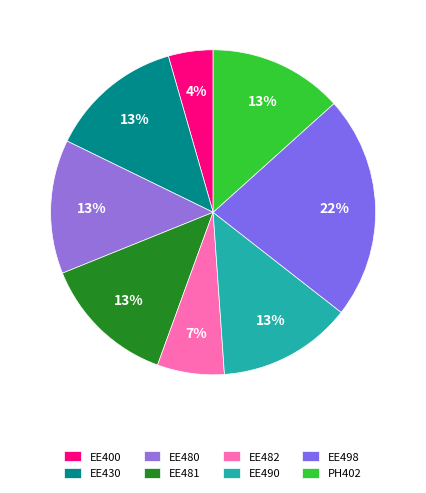

Is it true that EE481 is 1% of the pie?

False